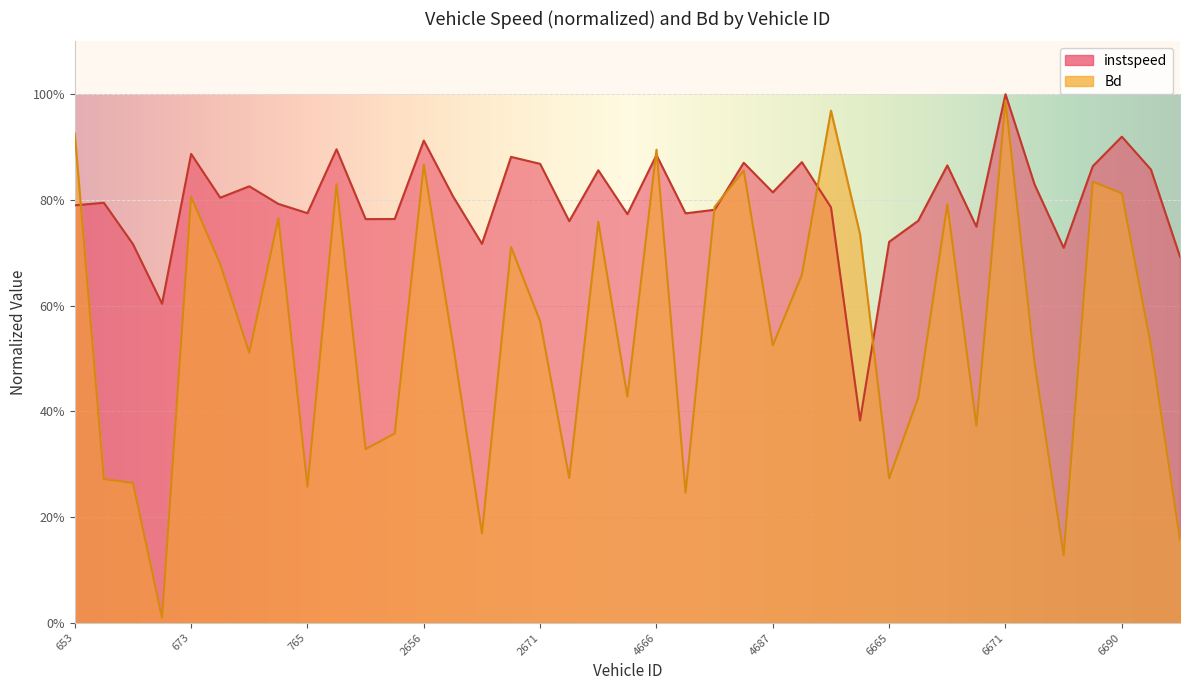

What are all the series names shown in the legend?

instspeed, Bd